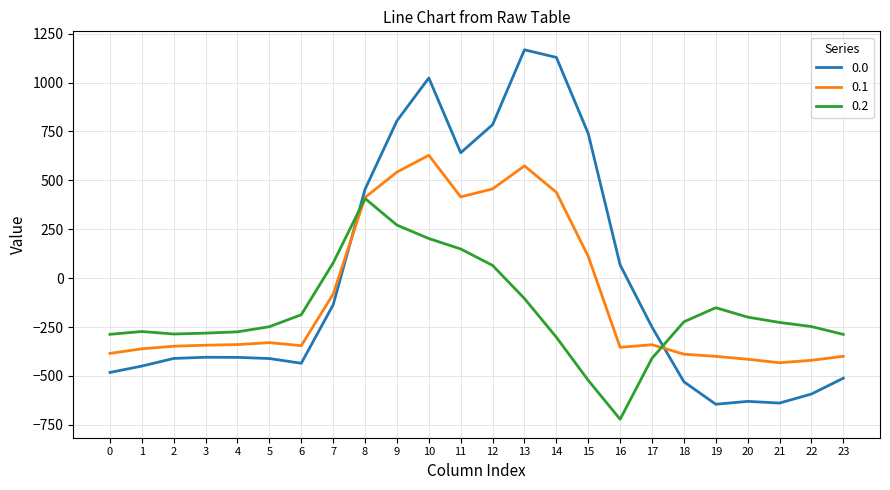

What is the difference between the 0.0 values at 20 and 6?

194.8